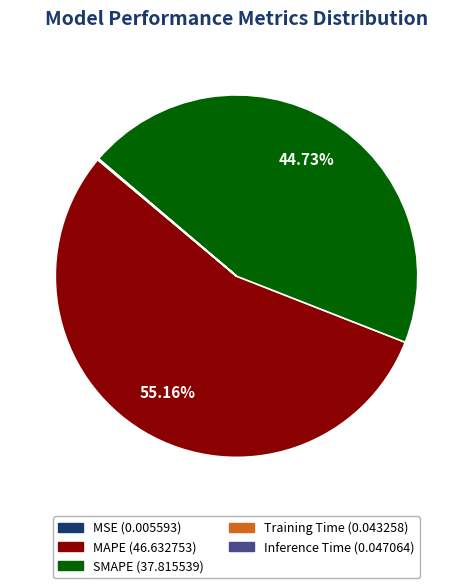

Is there a majority slice in this chart?

Yes